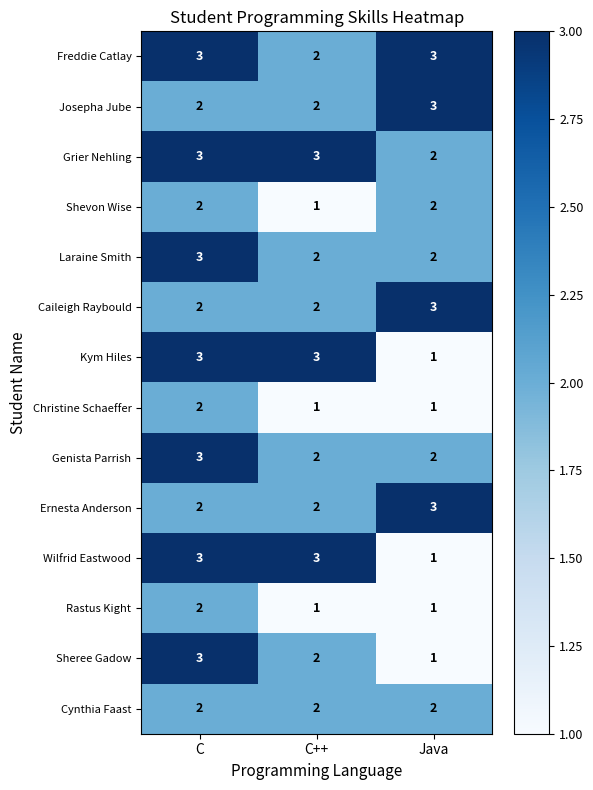

How many Ernesta Anderson values are between 2 and 3?

3